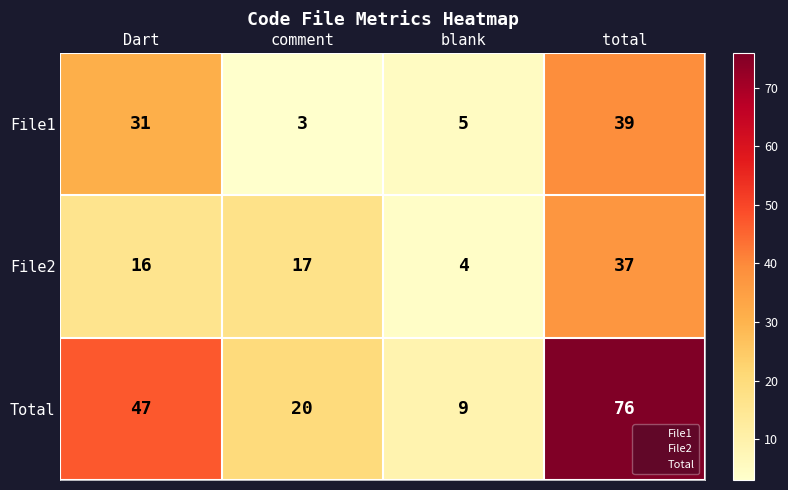

How many series are shown in this chart?

3